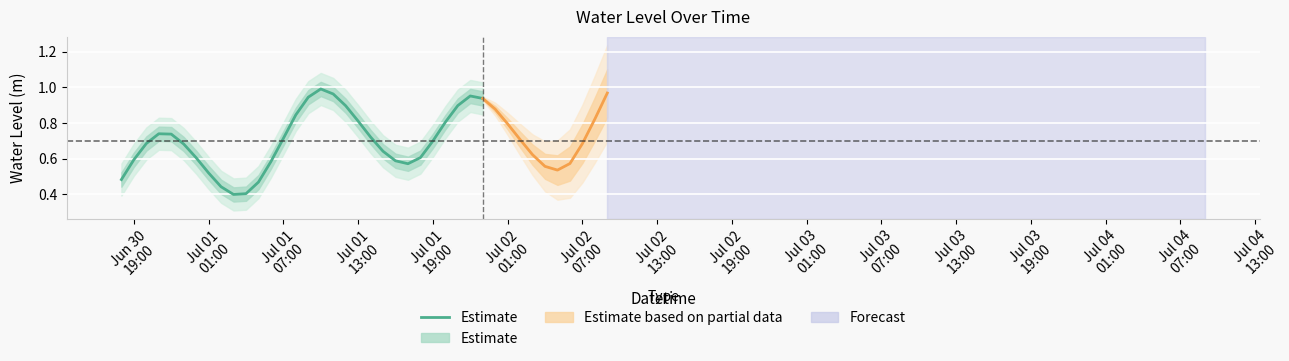

What is the average value?

0.7